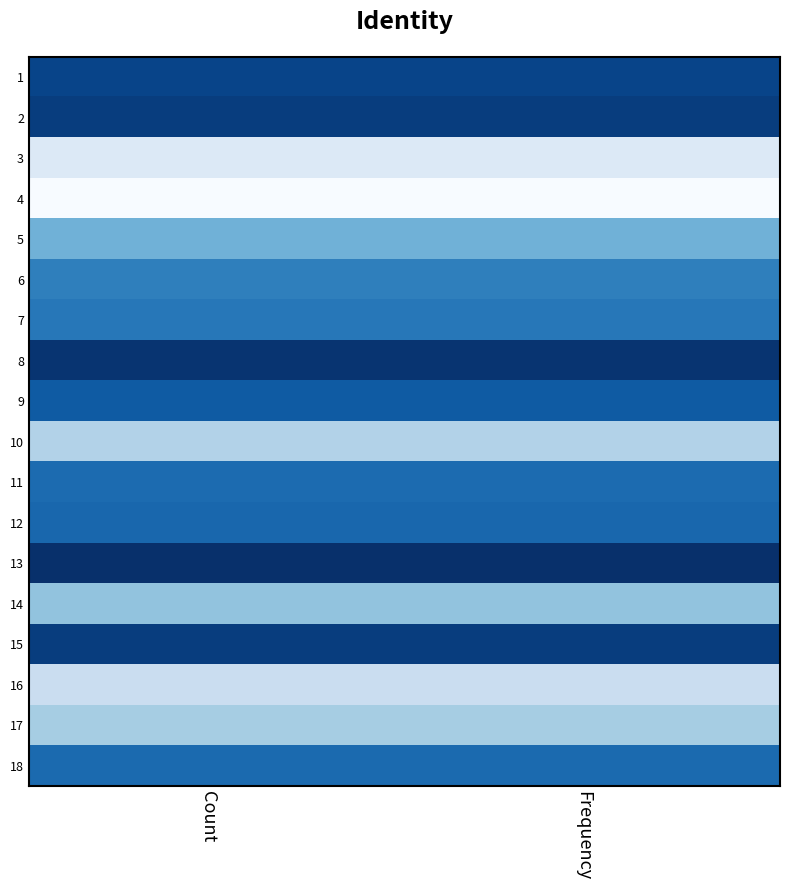

At which category does the chart reach its peak across all series?

Count